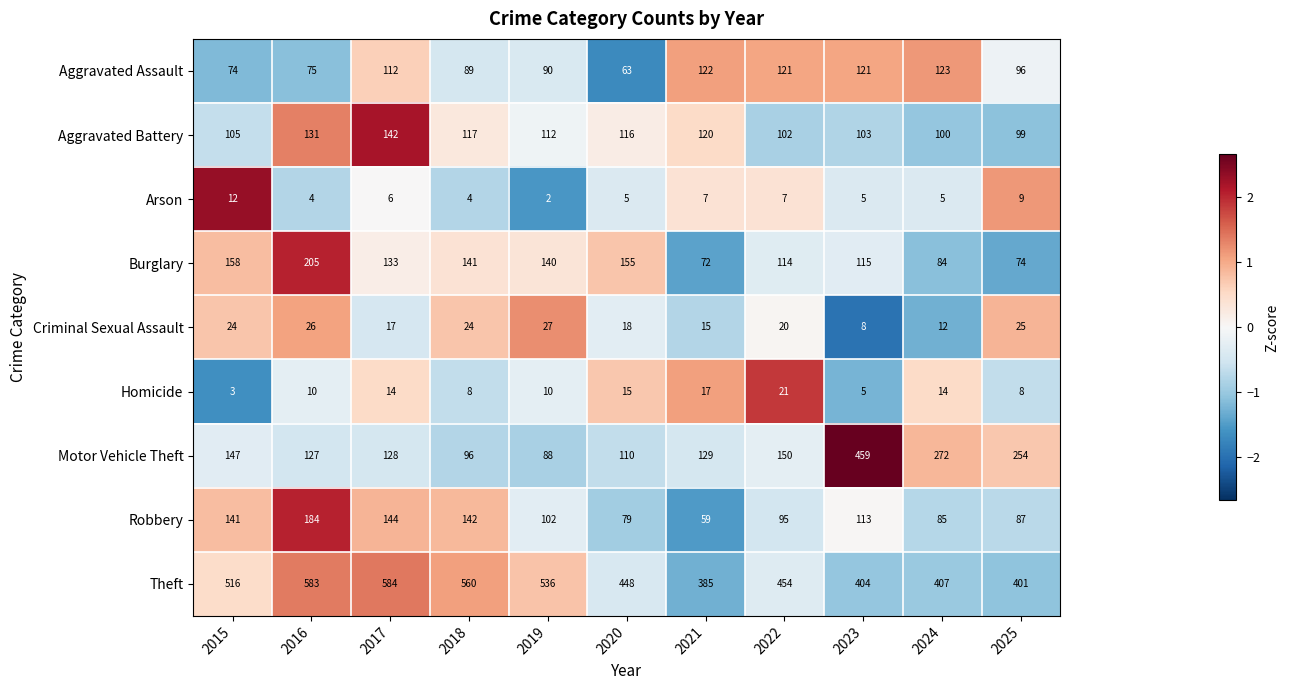

What value does the Motor Vehicle Theft series have at 2018, to the nearest 50?

100